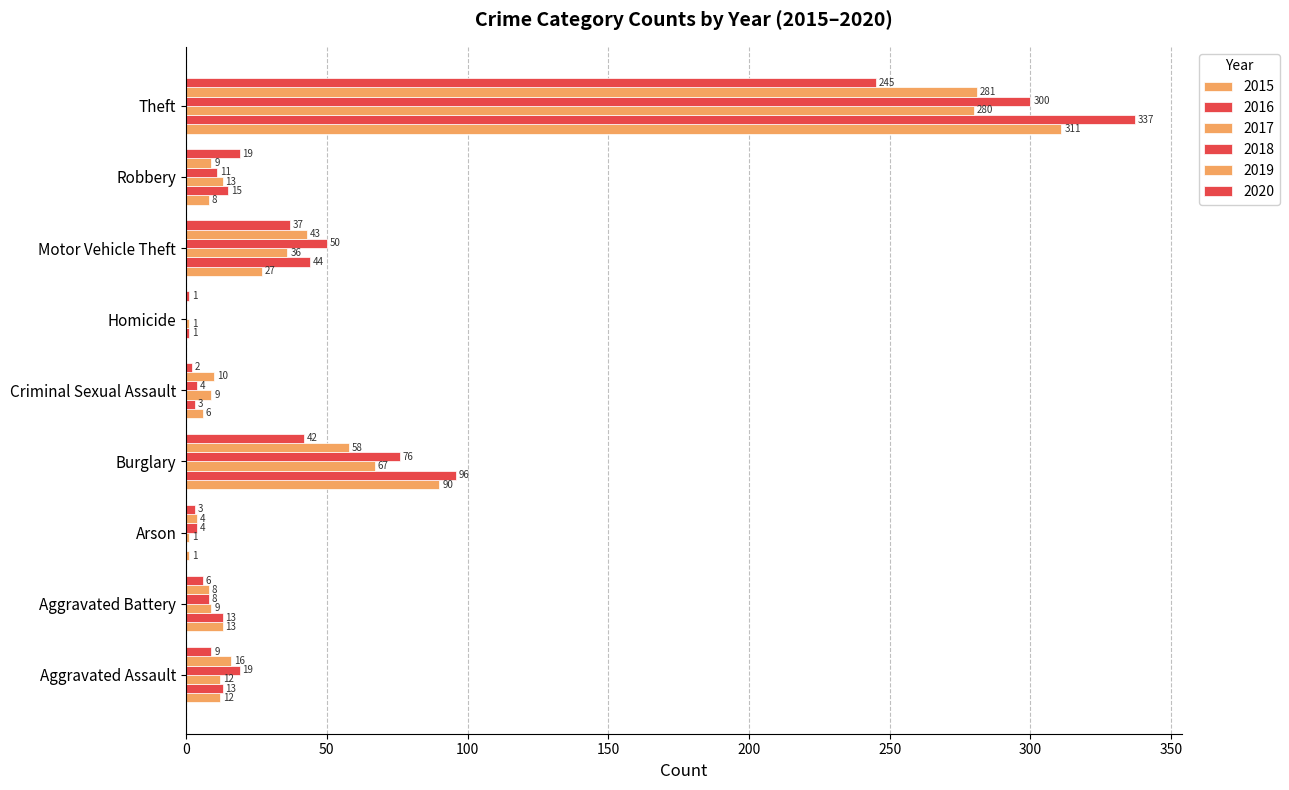

Reading left to right, list all the values displayed in this chart.

2015: Aggravated Assault=12	Aggravated Battery=13	Arson=1	Burglary=90	Criminal Sexual Assault=6	Homicide=0	Motor Vehicle Theft=27	Robbery=8	Theft=311	Total=468
2016: Aggravated Assault=13	Aggravated Battery=13	Arson=0	Burglary=96	Criminal Sexual Assault=3	Homicide=1	Motor Vehicle Theft=44	Robbery=15	Theft=337	Total=522
2017: Aggravated Assault=12	Aggravated Battery=9	Arson=1	Burglary=67	Criminal Sexual Assault=9	Homicide=1	Motor Vehicle Theft=36	Robbery=13	Theft=280	Total=428
2018: Aggravated Assault=19	Aggravated Battery=8	Arson=4	Burglary=76	Criminal Sexual Assault=4	Homicide=0	Motor Vehicle Theft=50	Robbery=11	Theft=300	Total=472
2019: Aggravated Assault=16	Aggravated Battery=8	Arson=4	Burglary=58	Criminal Sexual Assault=10	Homicide=0	Motor Vehicle Theft=43	Robbery=9	Theft=281	Total=429
2020: Aggravated Assault=9	Aggravated Battery=6	Arson=3	Burglary=42	Criminal Sexual Assault=2	Homicide=1	Motor Vehicle Theft=37	Robbery=19	Theft=245	Total=364